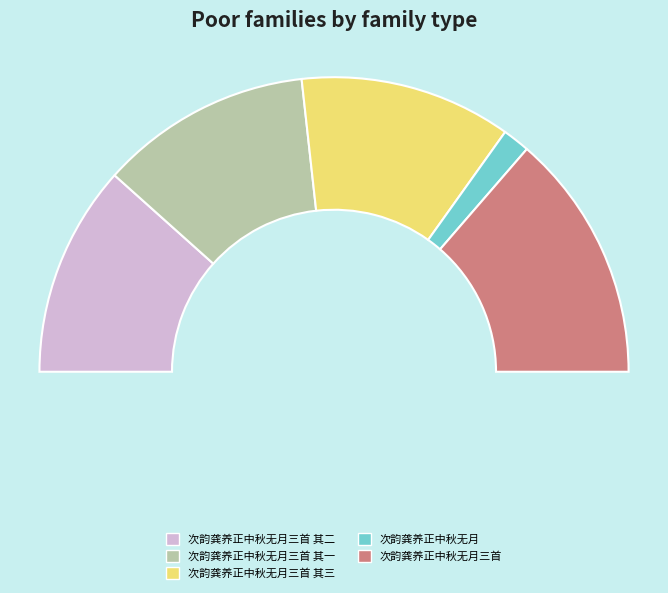

Rank the categories by value from lowest to highest.

次韵龚养正中秋无月, 次韵龚养正中秋无月三首 其三, 次韵龚养正中秋无月三首 其二, 次韵龚养正中秋无月三首 其一, 次韵龚养正中秋无月三首